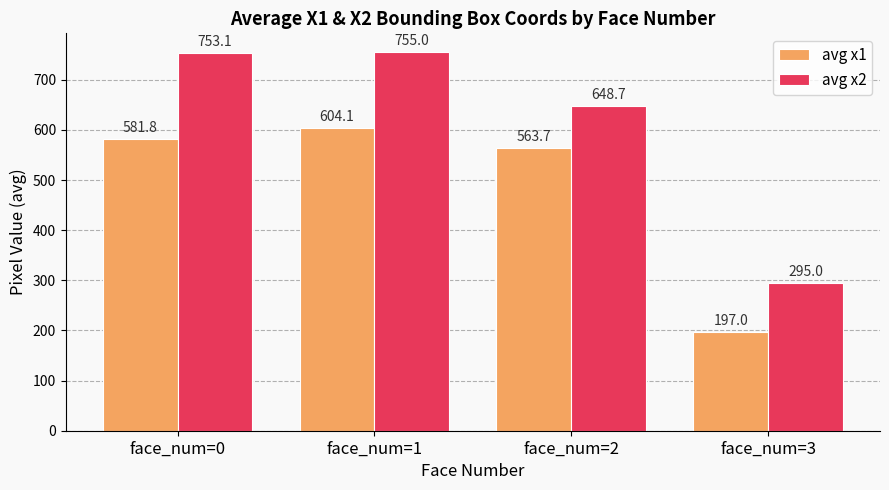

Reading left to right, what are all the values shown in this chart?

avg x1: 581.8	604.1	563.7	197.0
avg x2: 753.1	755.0	648.7	295.0